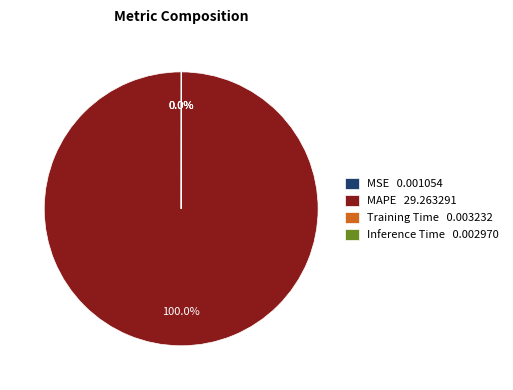

Does MAPE 29.263291 account for over 50% of the chart?

Yes